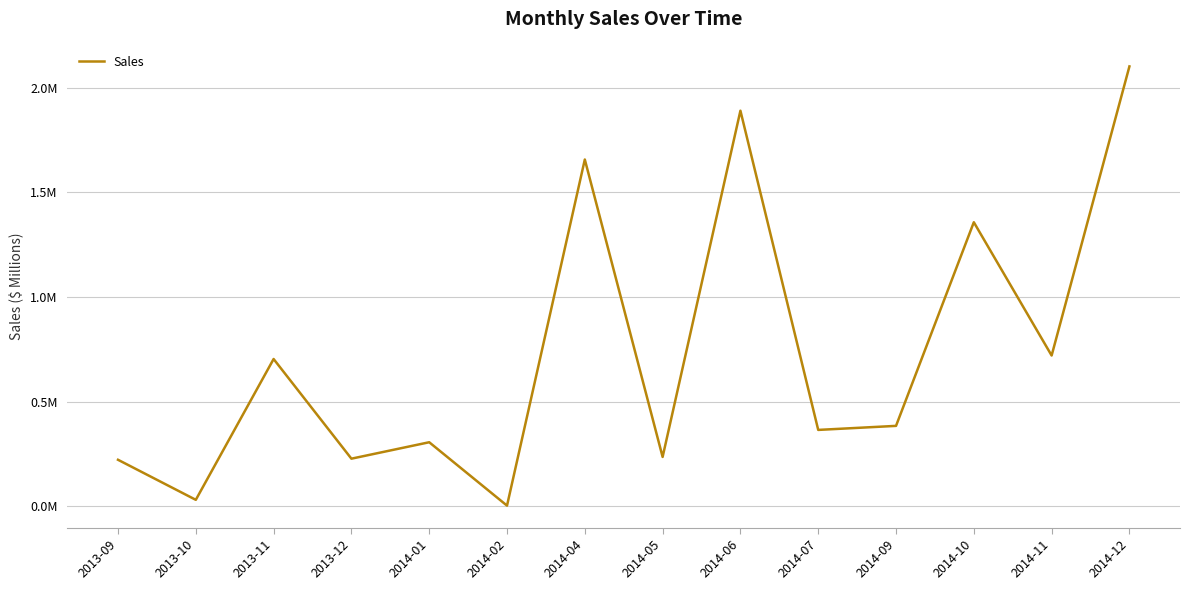

What is the difference between the maximum and minimum values?

2.1